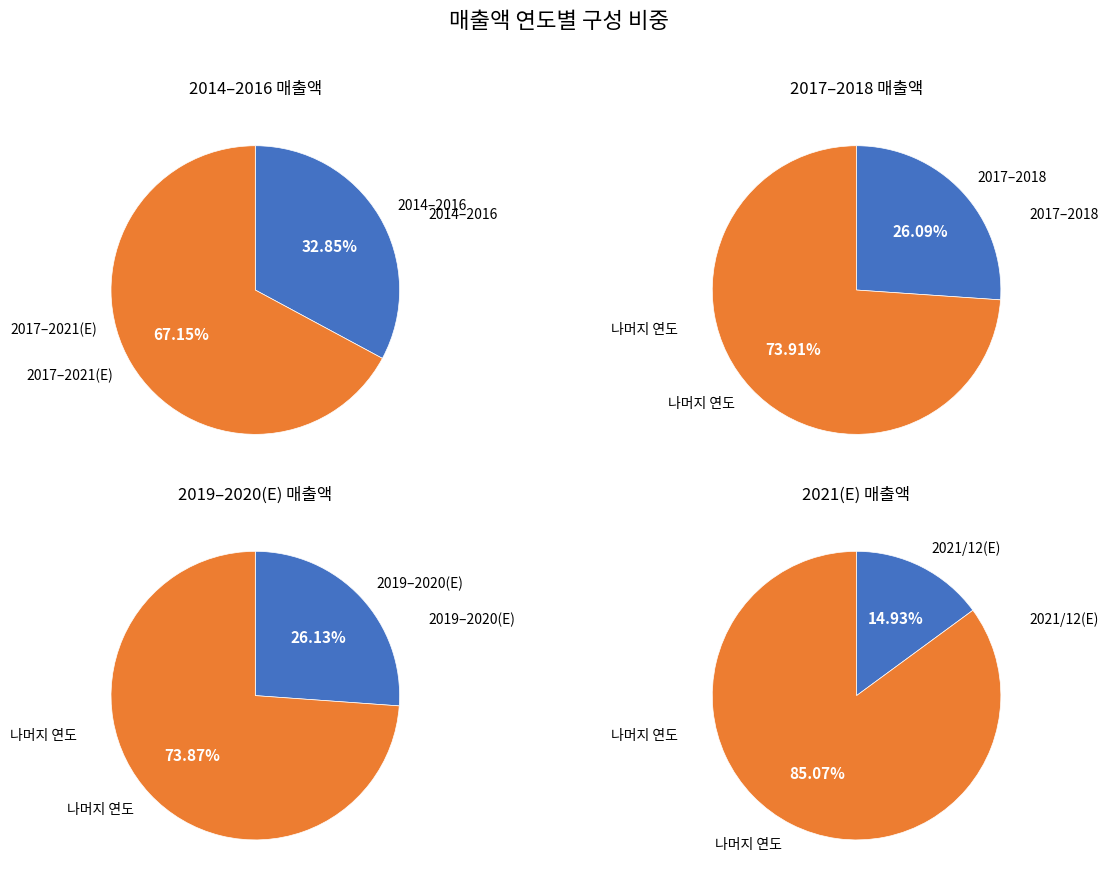

Count the number of slices in the pie.

8